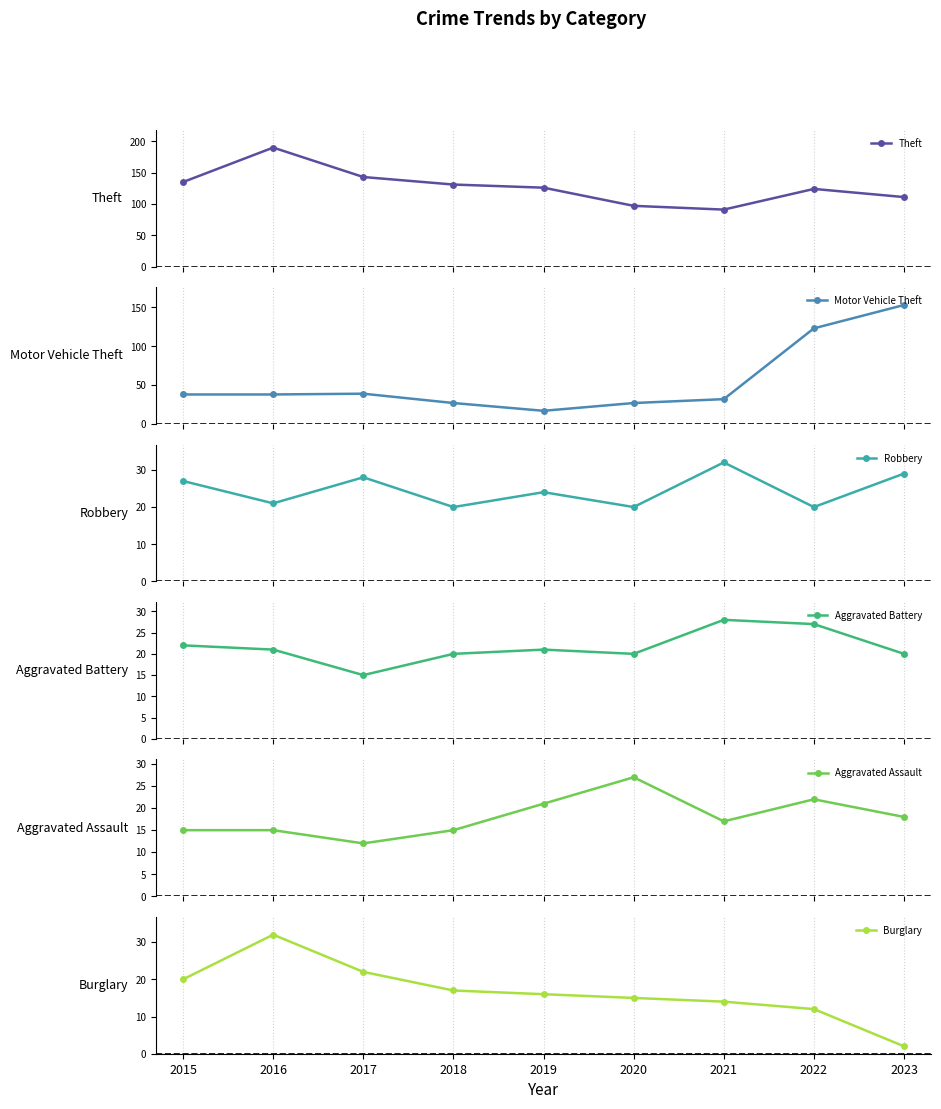

What is the average value of the Theft series?

128